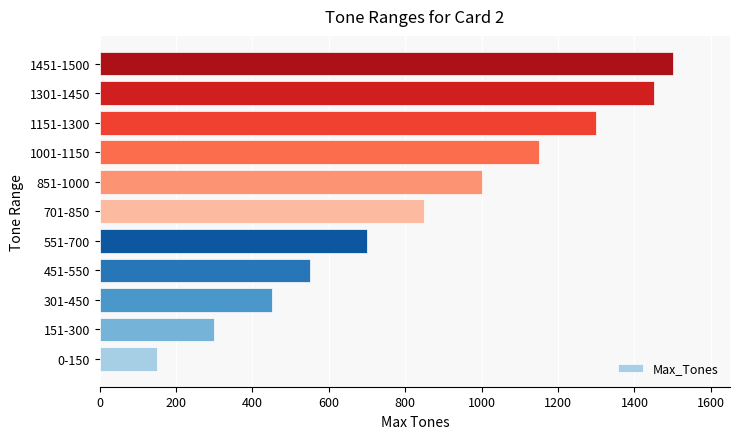

Rank the categories by value from highest to lowest.

1451-1500, 1301-1450, 1151-1300, 1001-1150, 851-1000, 701-850, 551-700, 451-550, 301-450, 151-300, 0-150